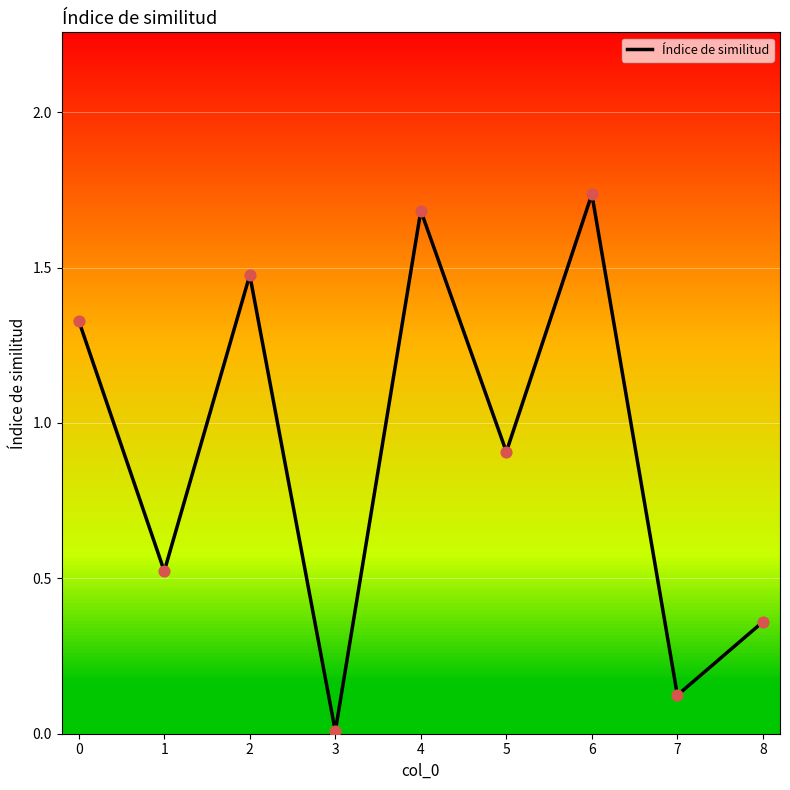

What is the change in value from 0 to 3?

-1.3